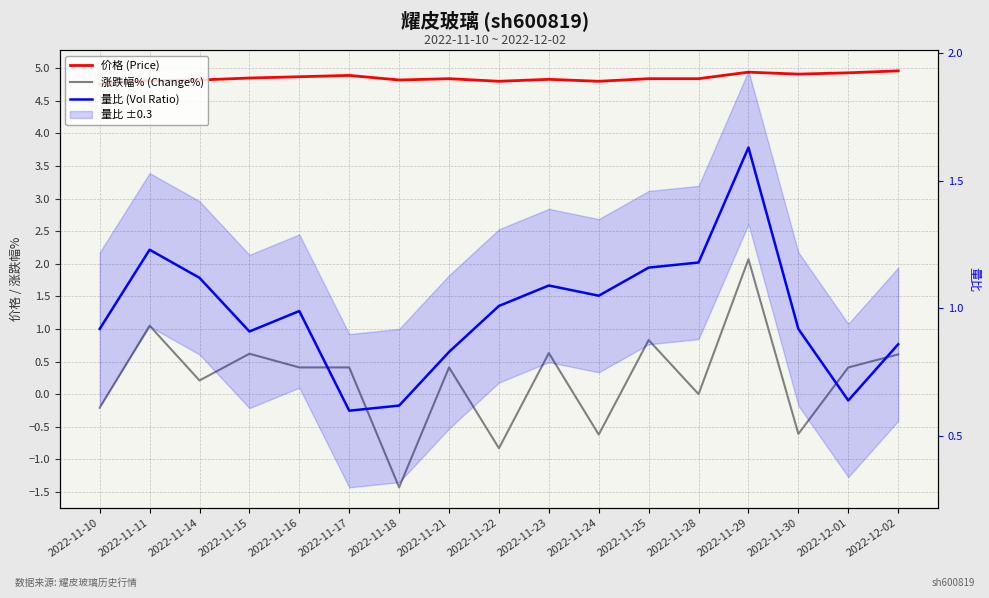

What is the difference between the 量比 (Vol Ratio) values at 2022-11-29 and 2022-11-14?

0.5